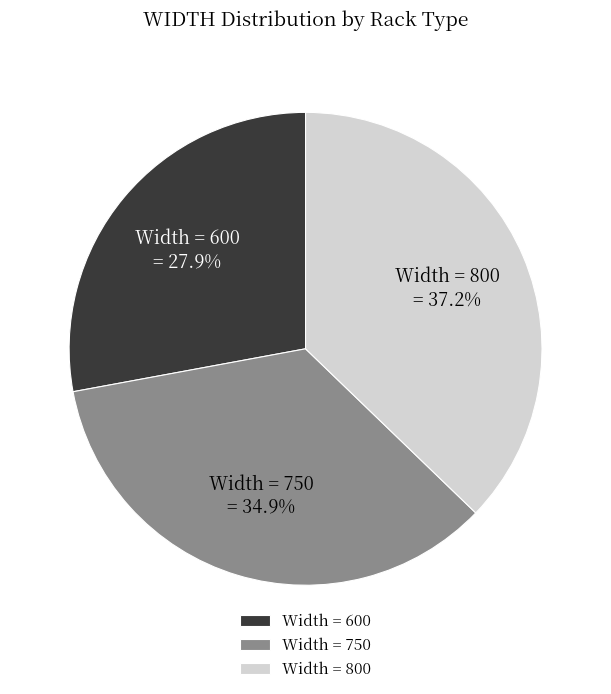

What is the largest slice in the pie chart?

Width = 800